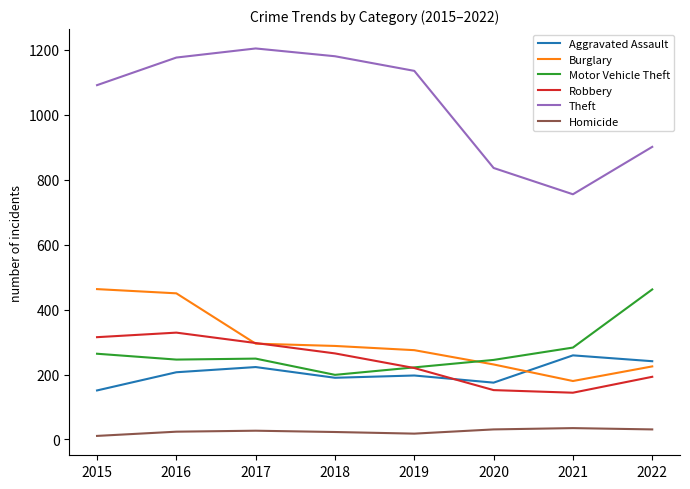

At which label does Theft reach its peak?

2017